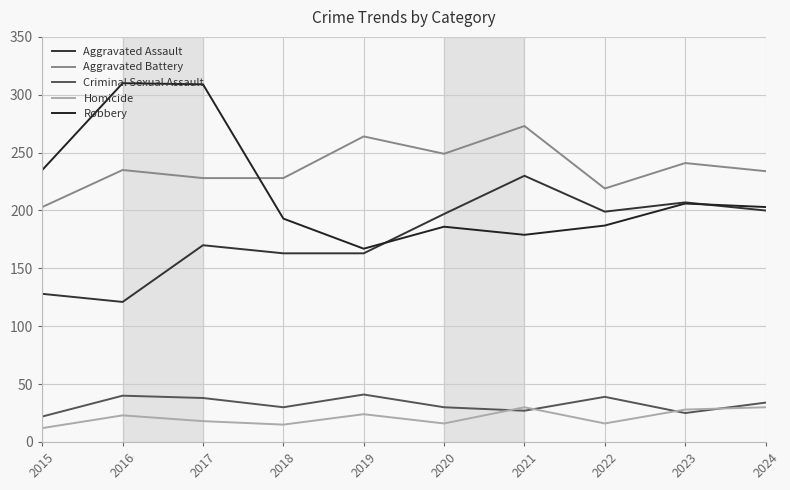

What are all the series names shown in the legend?

Aggravated Assault, Aggravated Battery, Criminal Sexual Assault, Homicide, Robbery